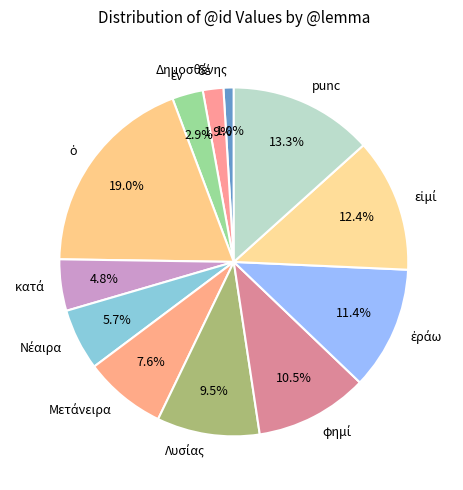

Is there any slice that represents more than half of the pie?

No